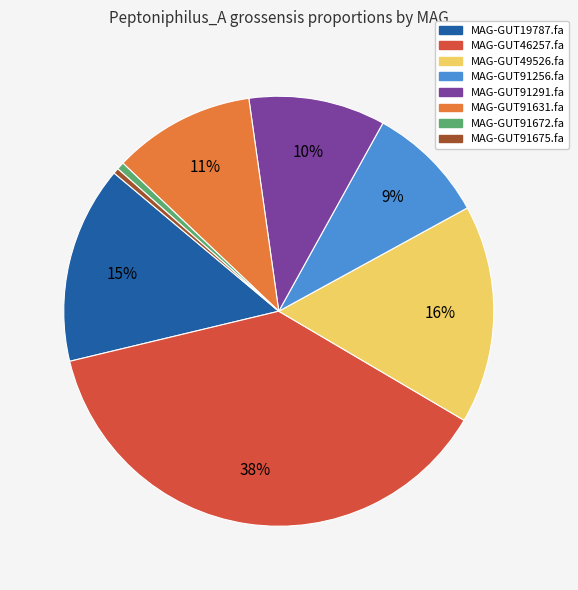

Is there any slice that represents more than half of the pie?

No